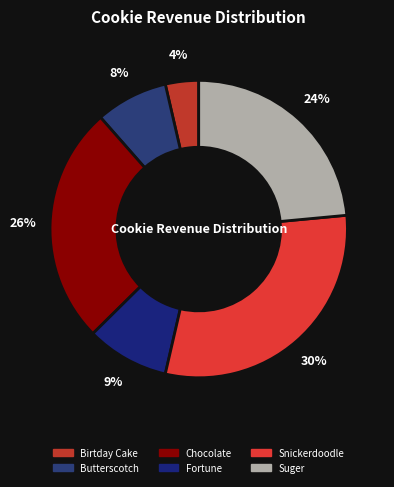

Which has a higher value, Fortune or Snickerdoodle?

Snickerdoodle